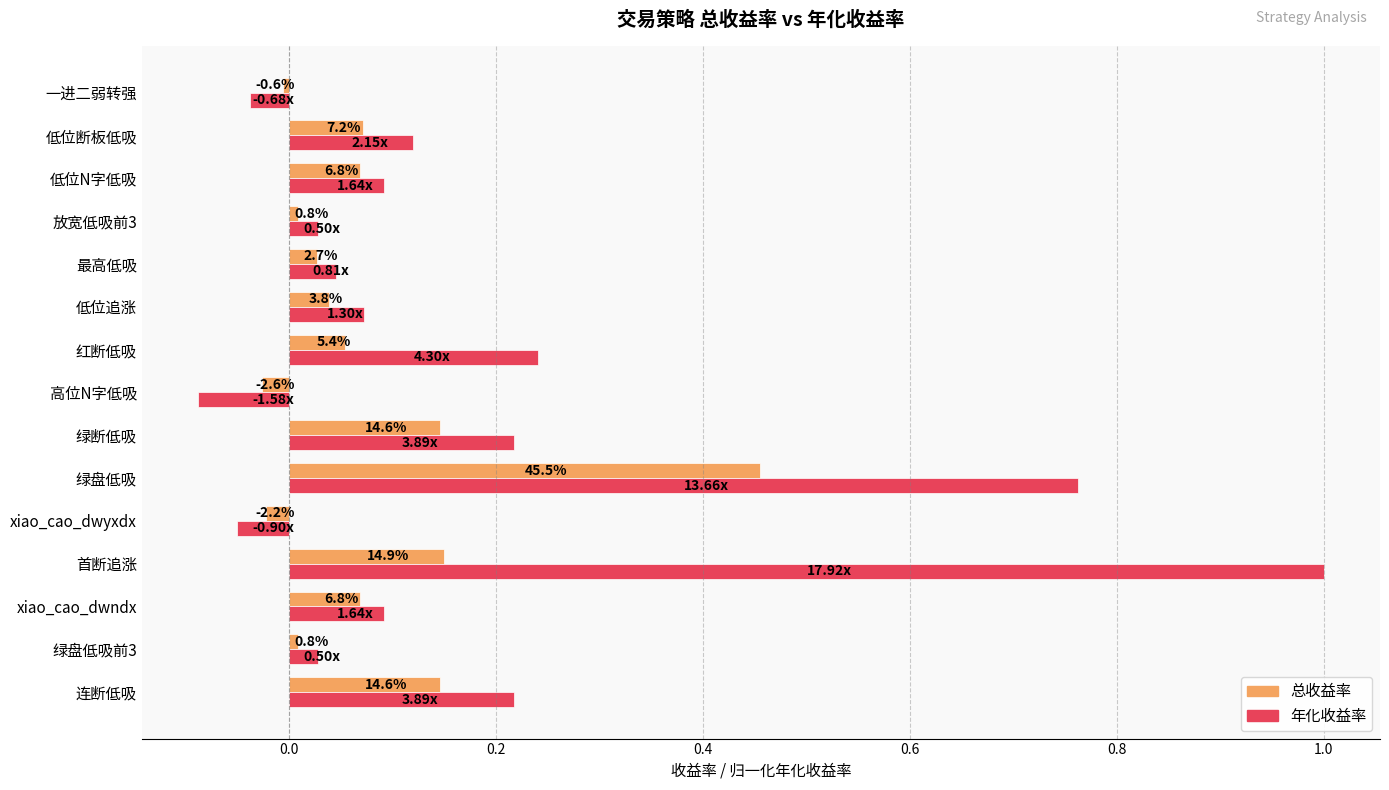

What are all the series names shown in the legend?

总收益率, 年化收益率